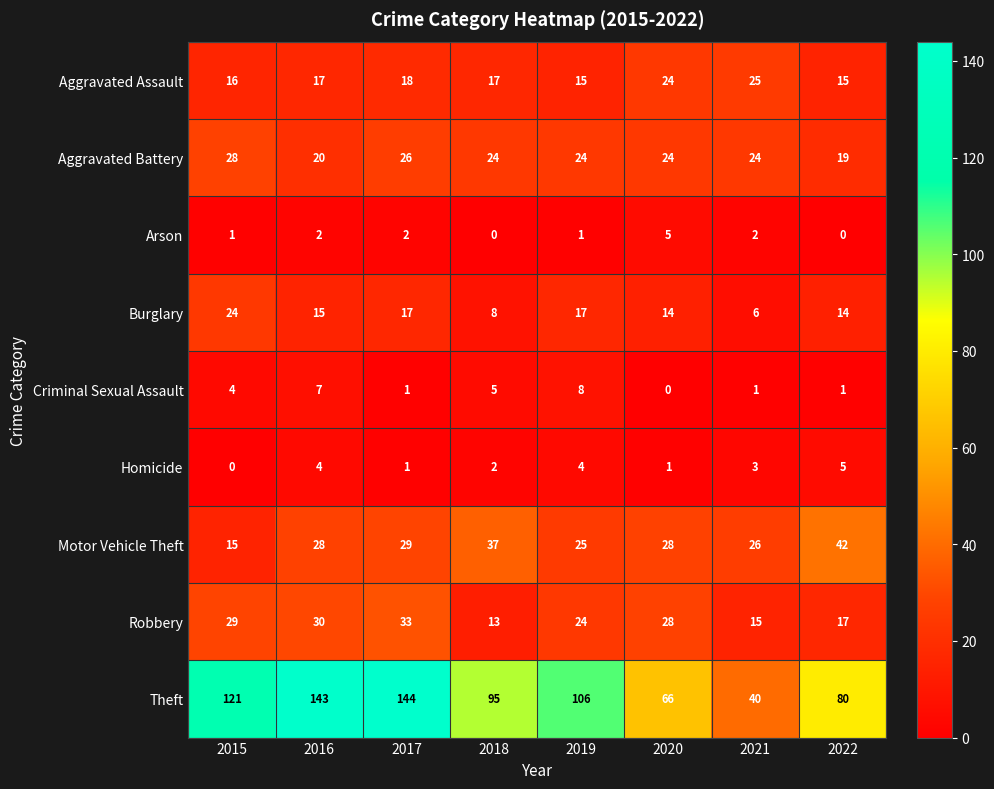

At which label is Burglary closest to 15?

2016